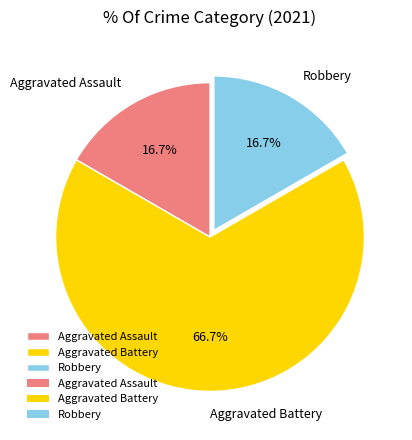

What is the total percentage of Robbery and Aggravated Battery?

83.3%